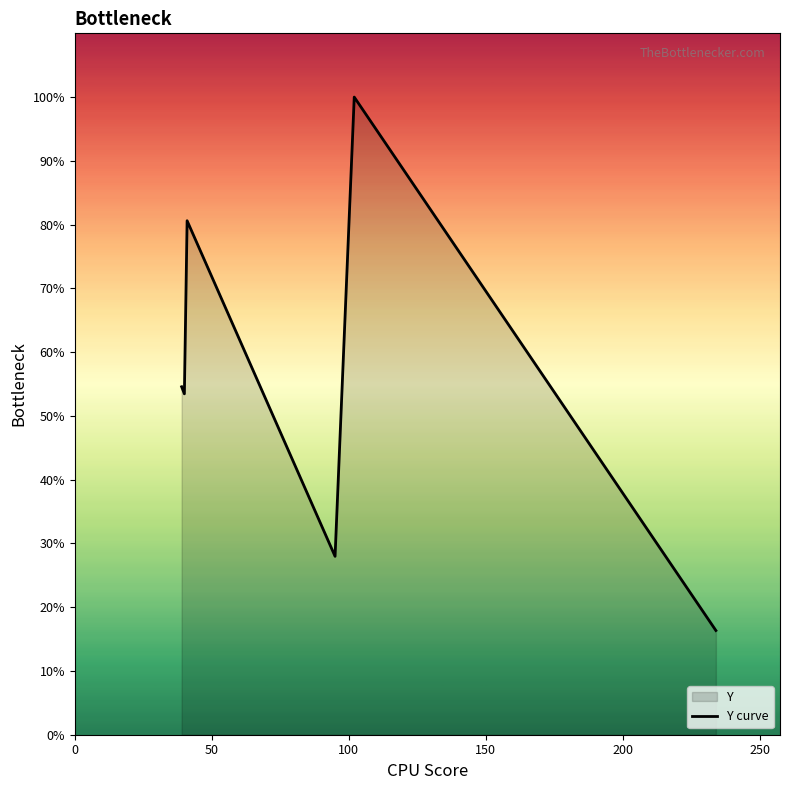

Does the chart display data point markers on the line(s)?

No